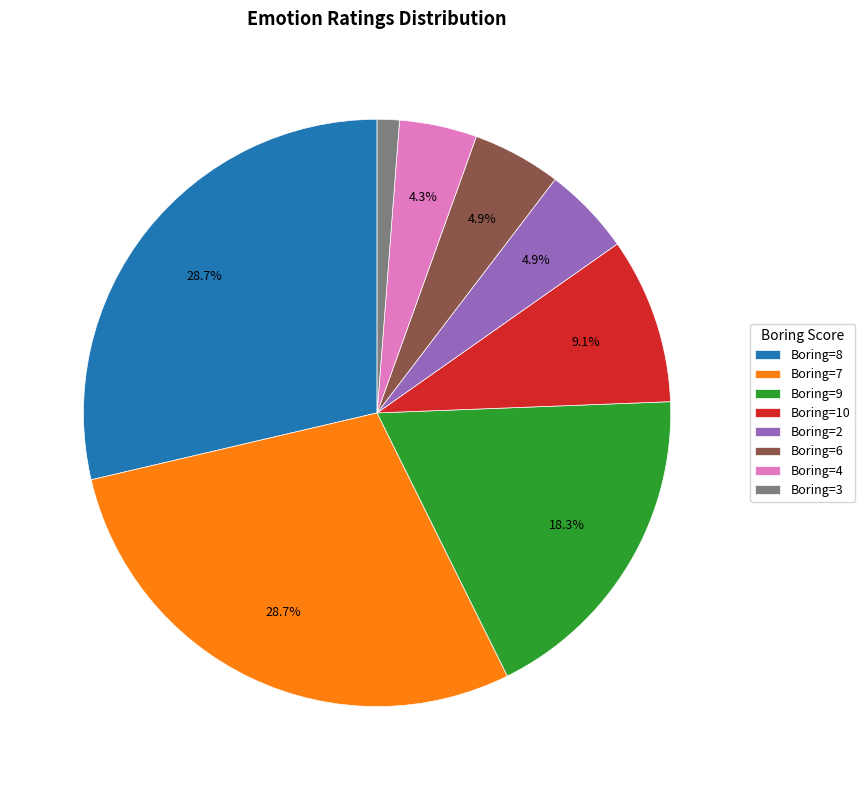

What is the total percentage of Boring=9 and Boring=10?

27.4%